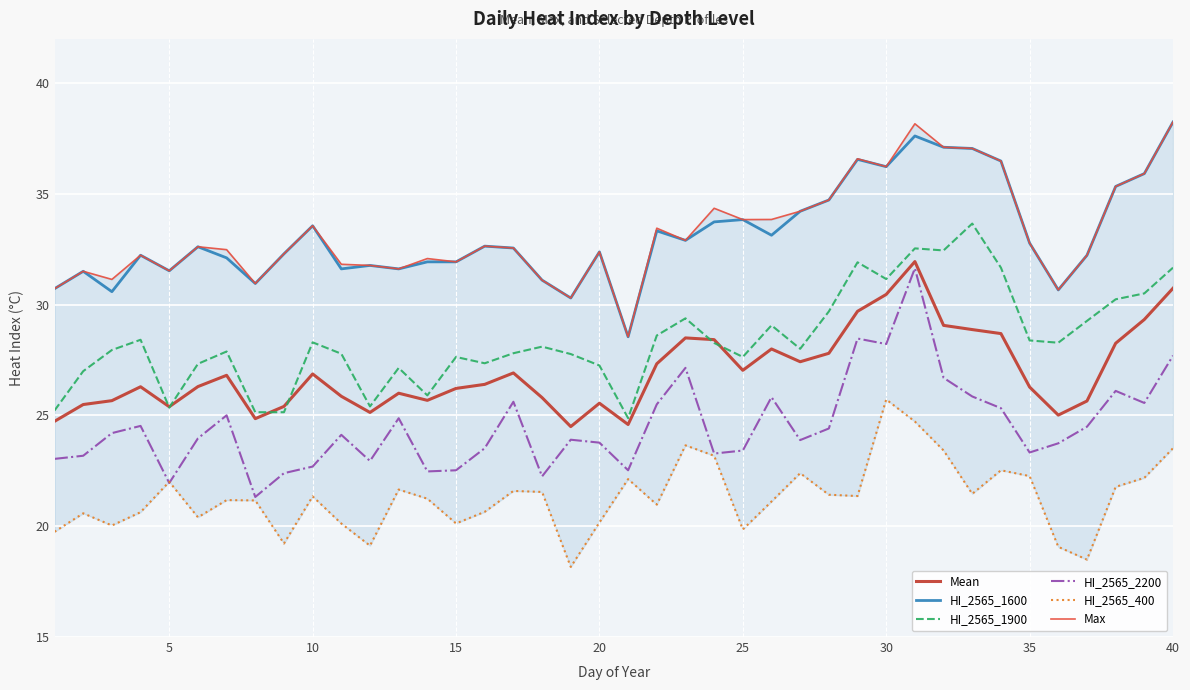

Count the number of categories in the chart.

40